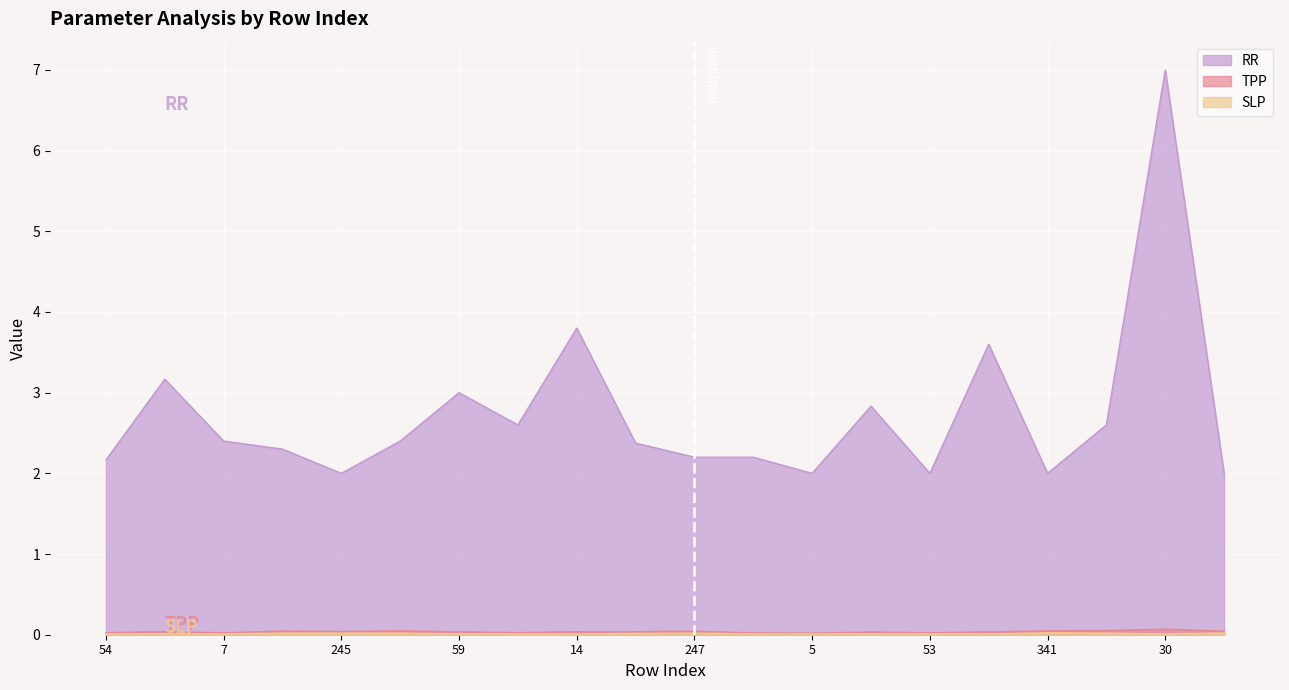

Reading left to right, extract all data points from this chart.

RR: 2.2	3.2	2.4	2.3	2.0	2.4	3.0	2.6	3.8	2.4	2.2	2.2	2.0	2.8	2.0	3.6	2.0	2.6	7.0	2.0
TPP: 0.0	0.0	0.0	0.0	0.0	0.0	0.0	0.0	0.0	0.0	0.0	0.0	0.0	0.0	0.0	0.0	0.0	0.1	0.1	0.0
SLP: 0.0	0.0	0.0	0.0	0.0	0.0	0.0	0.0	0.0	0.0	0.0	0.0	0.0	0.0	0.0	0.0	0.0	0.0	0.0	0.0